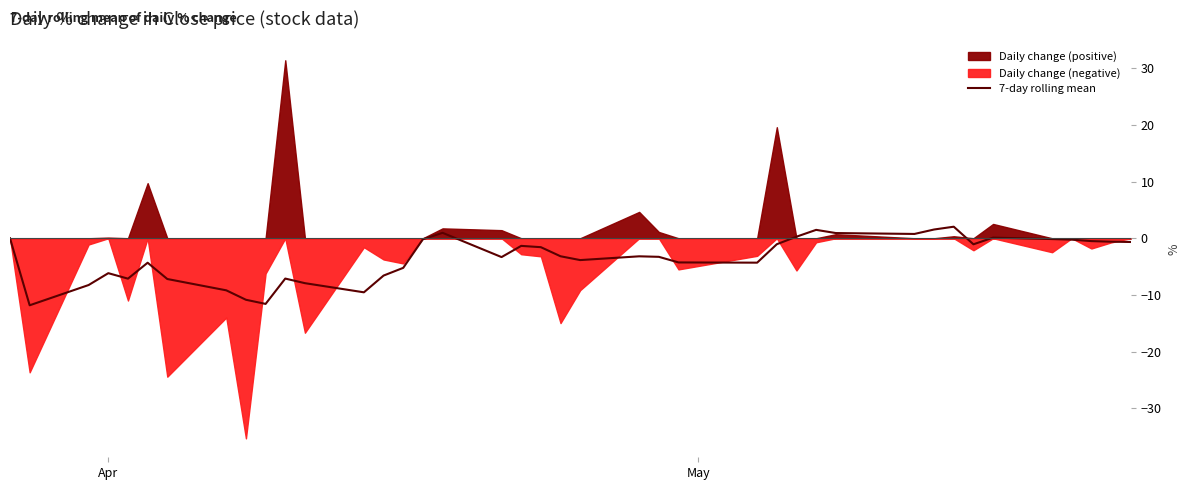

How many data points are above -3?

19